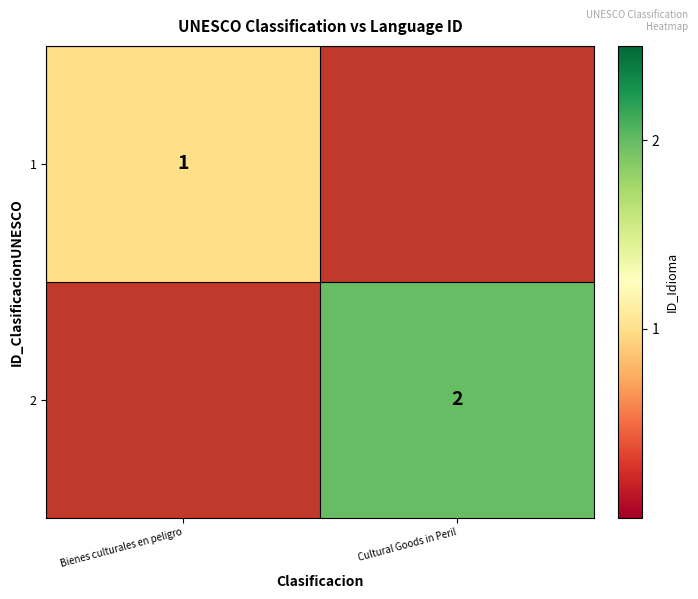

How many series are shown in this chart?

2